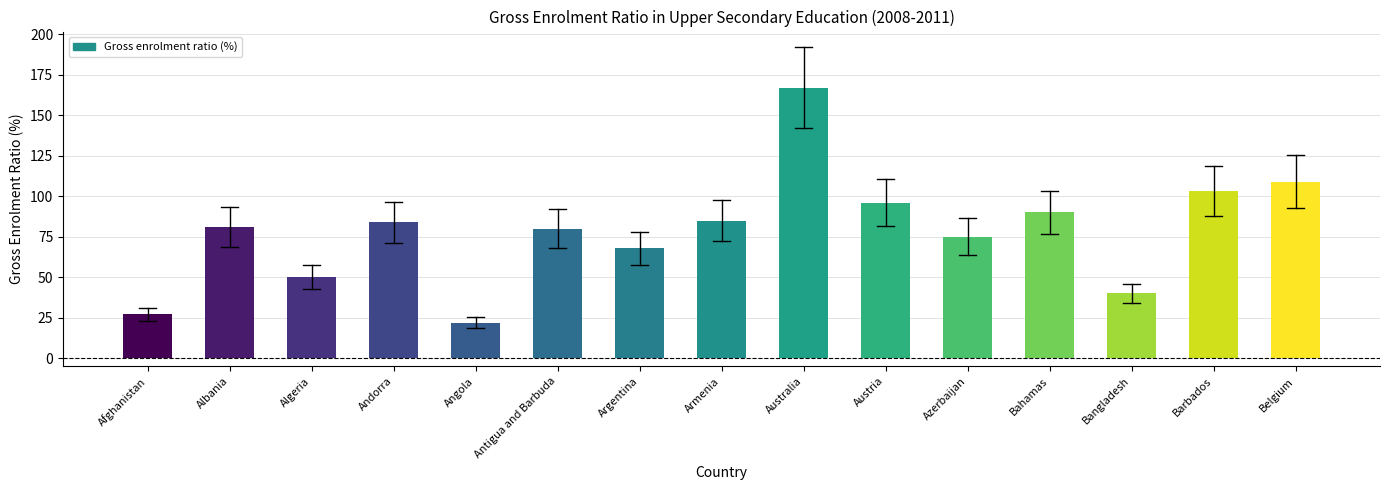

Reading right to left, transcribe all the data shown in this chart.

Belgium=109	Barbados=103	Bangladesh=40	Bahamas=90	Azerbaijan=75	Austria=96	Australia=167	Armenia=85	Argentina=68	Antigua and Barbuda=80	Angola=22	Andorra=84	Algeria=50	Albania=81	Afghanistan=27